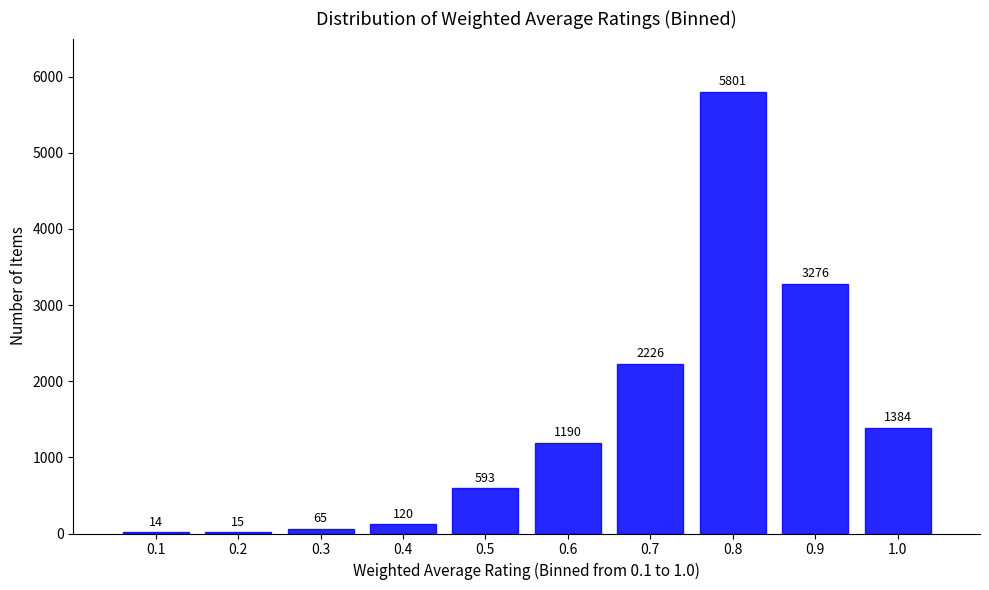

Reading left to right, list all the values displayed in this chart.

0.1=14	0.2=15	0.3=65	0.4=120	0.5=593	0.6=1190	0.7=2226	0.8=5801	0.9=3276	1.0=1384